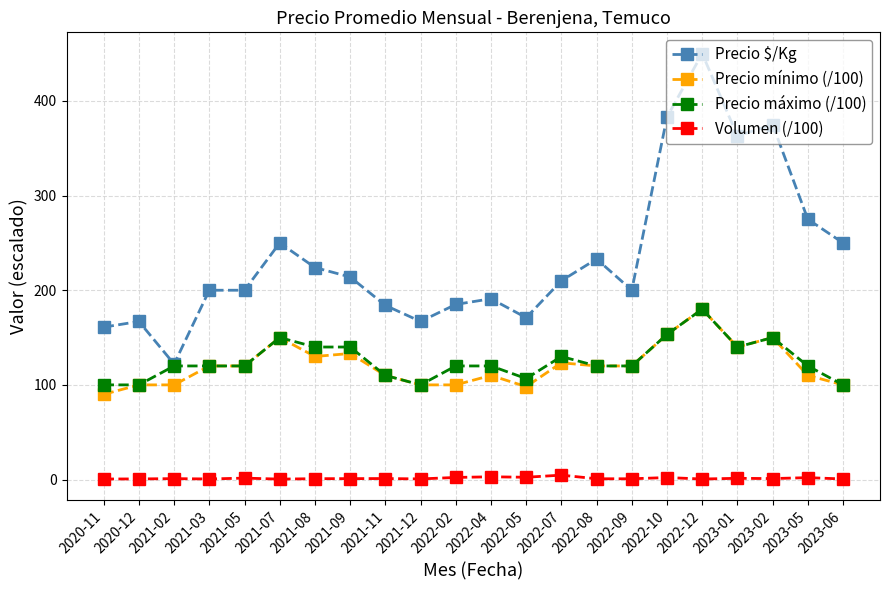

What is the difference between the second highest and minimum values in the Precio mínimo (/100) series?

63.3